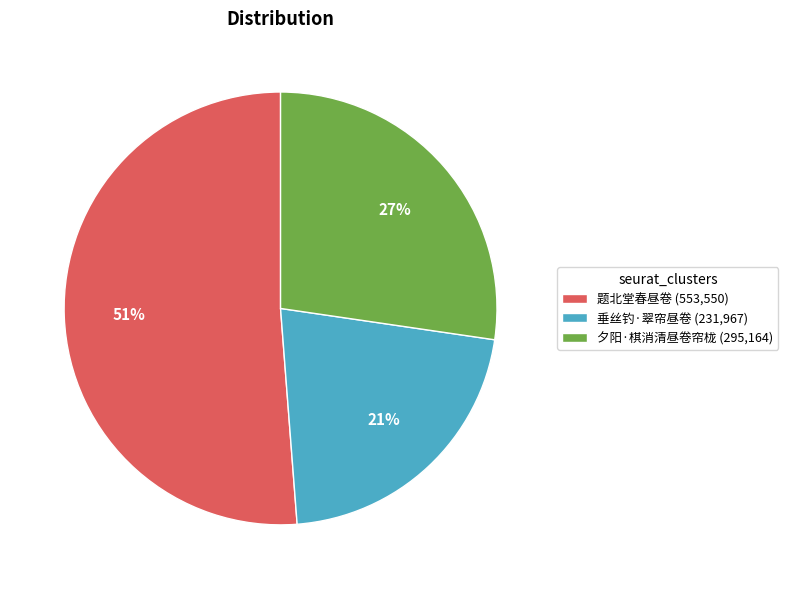

Count the number of slices in the pie.

3